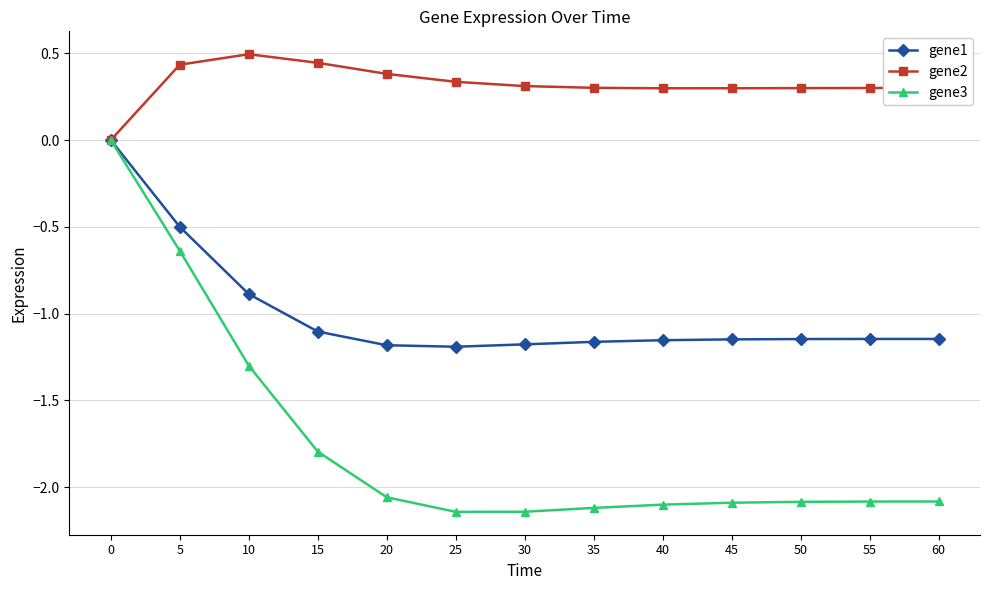

What is the total value across all series at 50?

-2.9